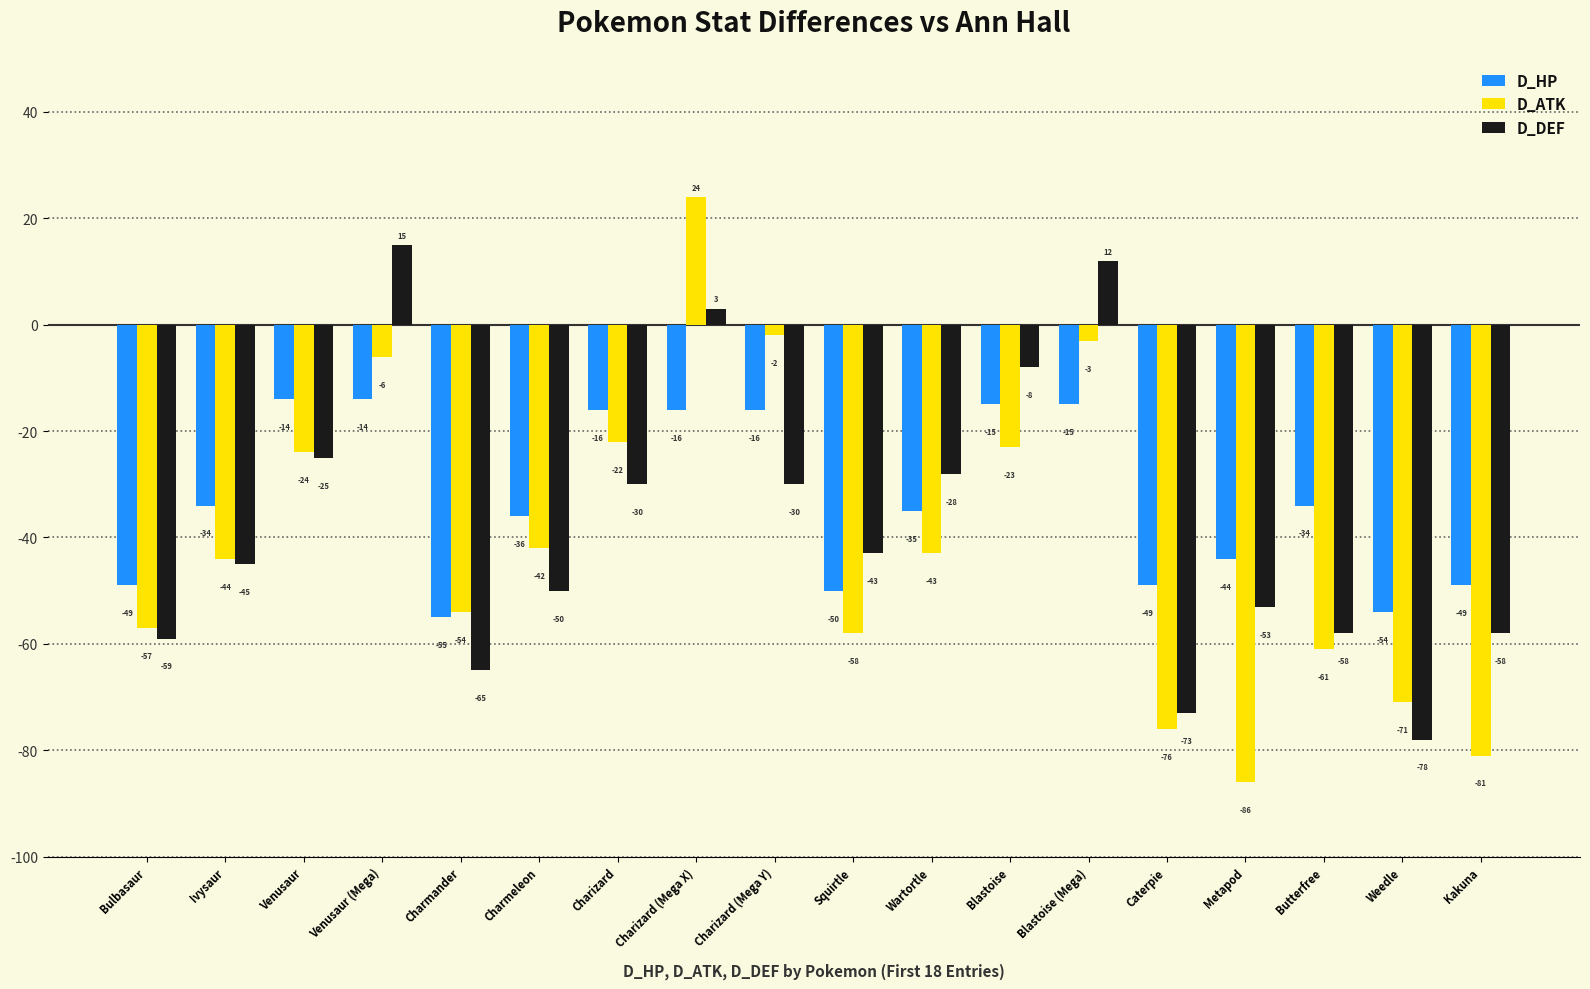

At which label does D_ATK reach its peak?

Charizard (Mega X)